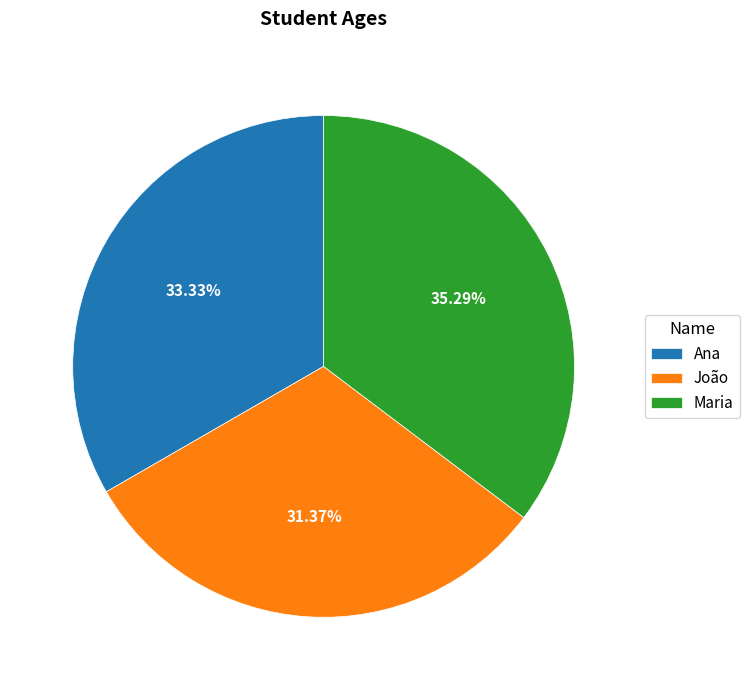

What is the ratio of the value at Maria to the value at Ana?

1.1